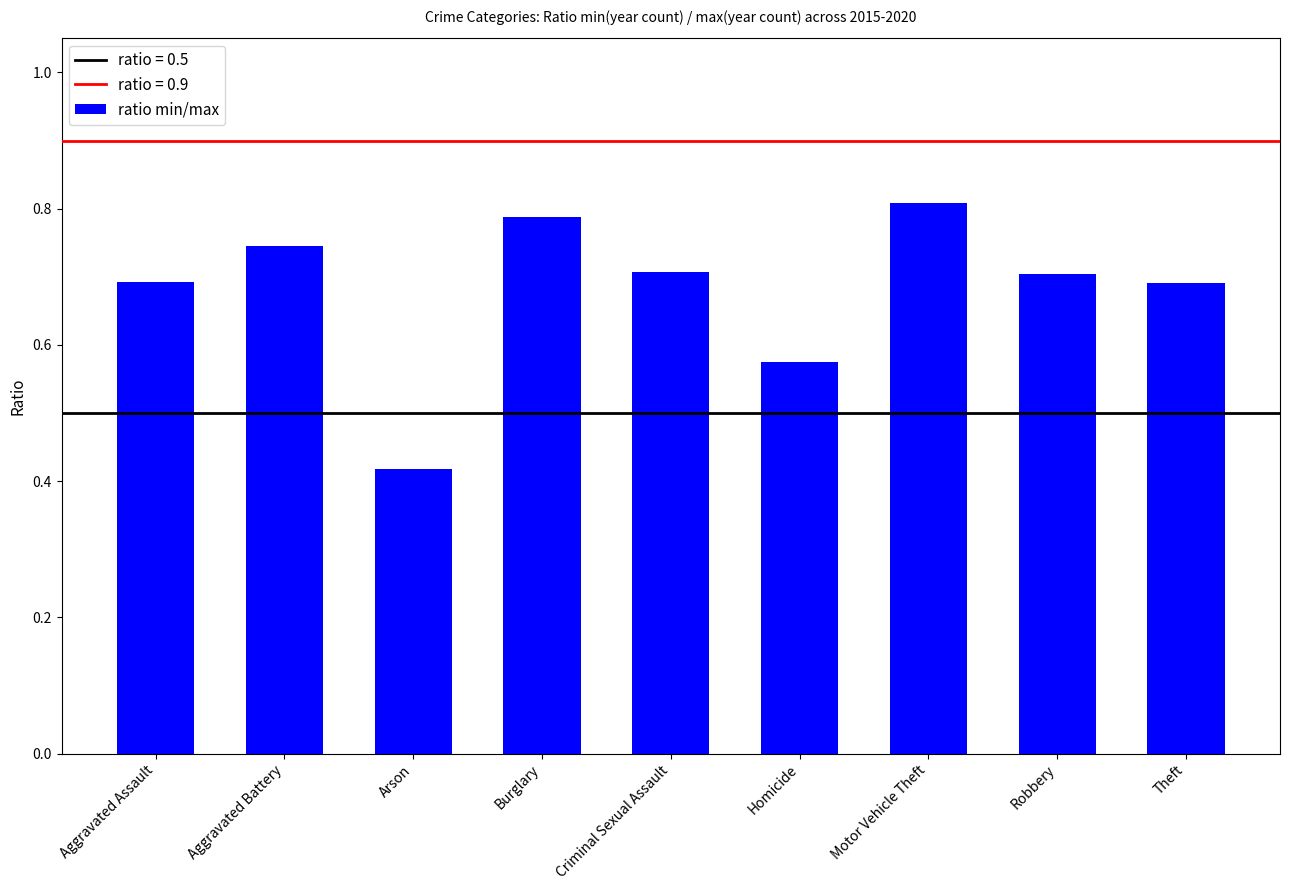

True or false: the data shows 0.7 at Theft.

True